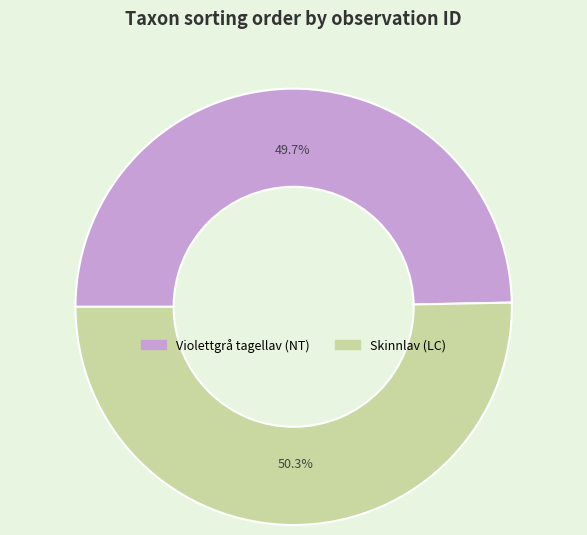

How many slices are in this pie chart?

2